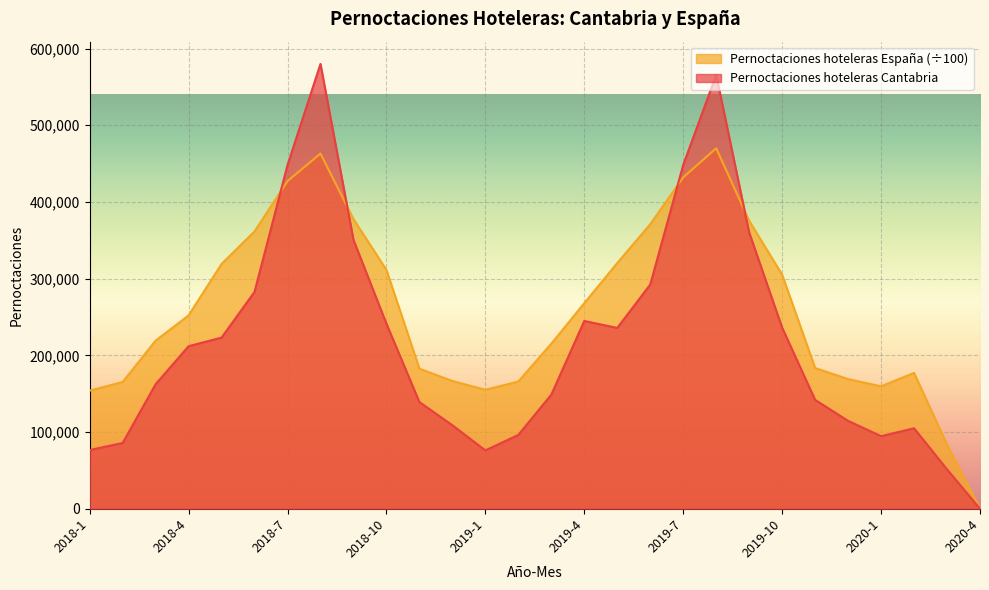

Which has a higher value, 2018-2 or 2018-11?

2018-11